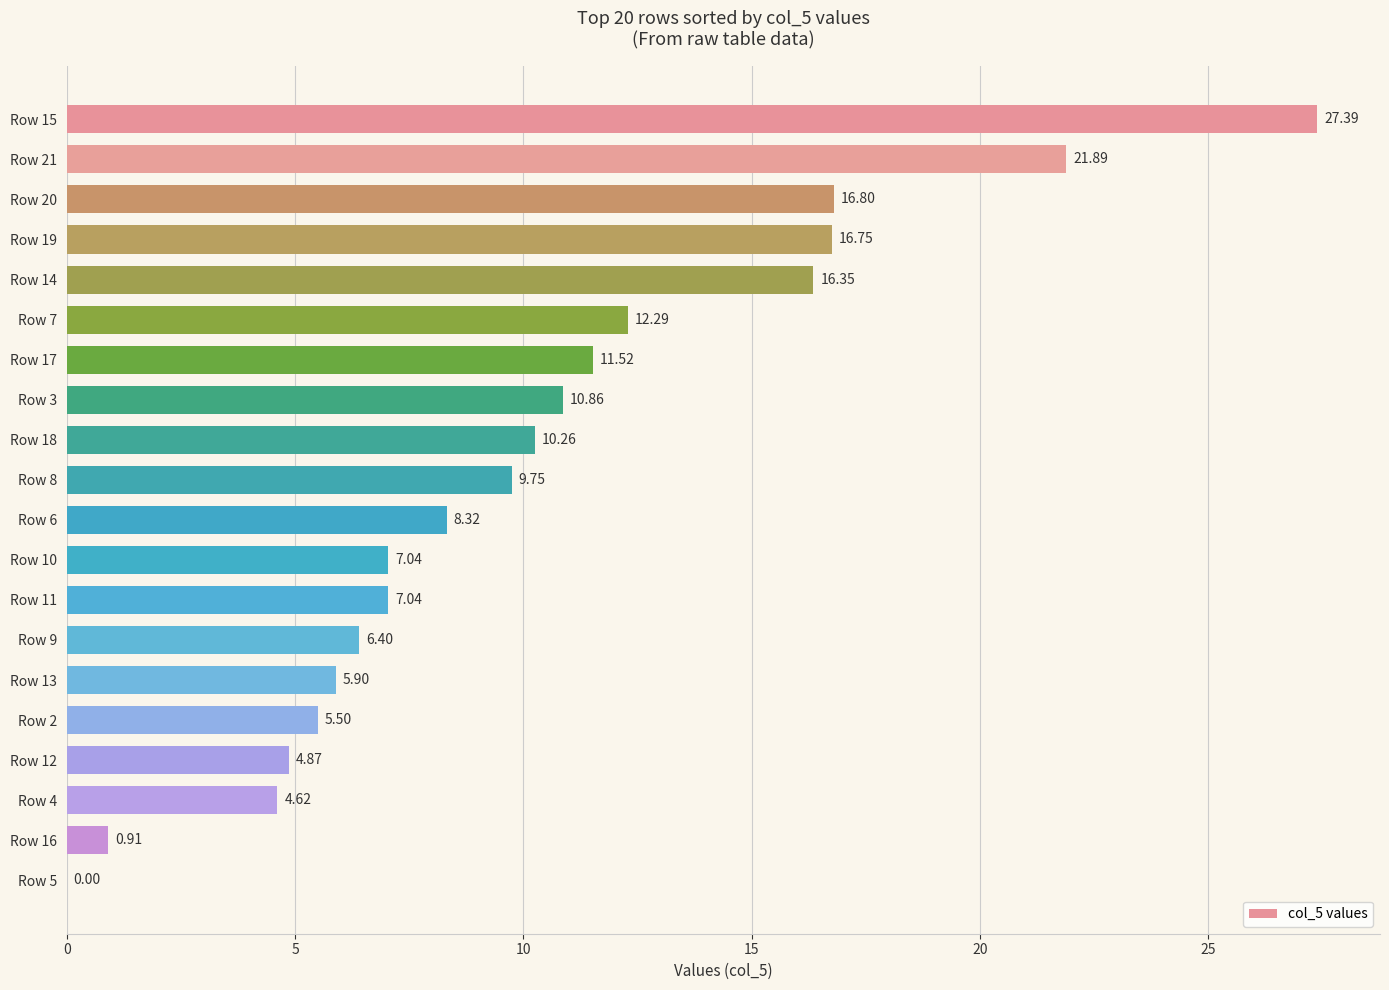

Between Row 7 and Row 20, which is larger?

Row 20